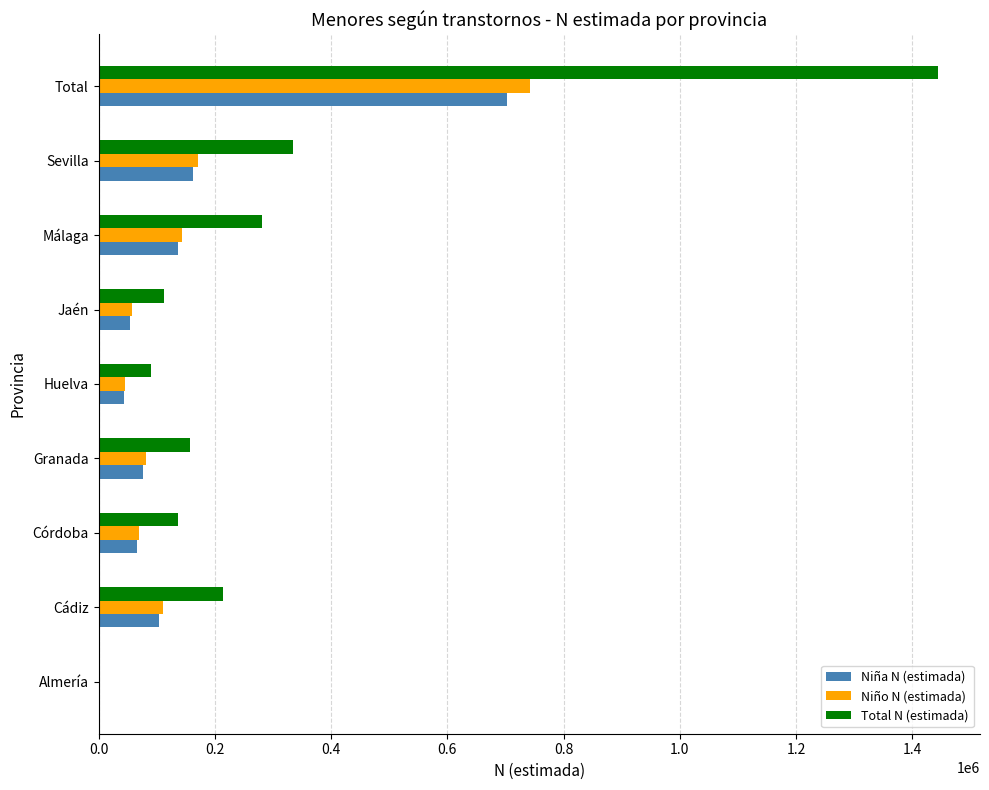

What is the sum of all Total N (estimada) values?

2771310